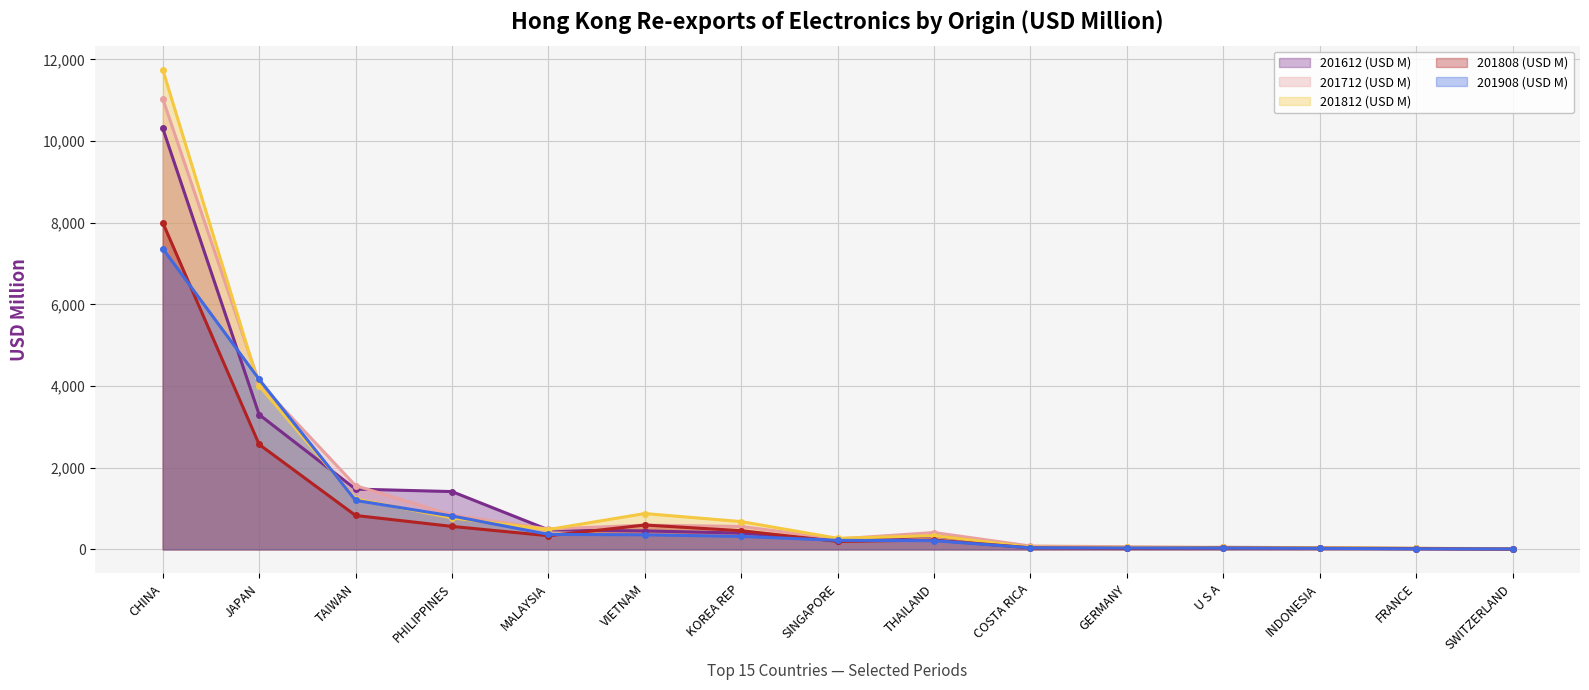

Reading left to right, what are all the values shown in this chart?

201612 (USD M): 10316.9	3301.9	1477.3	1416.4	479.7	453.1	399.8	215.8	329.5	70.5	33.6	49.0	44.0	23.8	16.3
201712 (USD M): 11040.5	4081.1	1561.9	841.1	498.5	594.9	562.6	255.5	413.4	82.6	66.0	47.7	45.3	13.0	9.5
201812 (USD M): 11753.9	4009.7	1235.0	772.7	487.1	878.2	681.4	271.3	336.8	54.9	48.6	47.7	40.7	28.2	15.6
201808 (USD M): 8005.7	2571.5	831.1	563.4	335.1	597.6	458.9	195.6	230.6	38.5	24.9	34.3	27.3	18.0	7.5
201908 (USD M): 7370.0	4164.7	1200.5	819.2	368.0	357.2	318.3	221.7	213.8	39.3	34.8	33.6	26.7	14.6	10.1